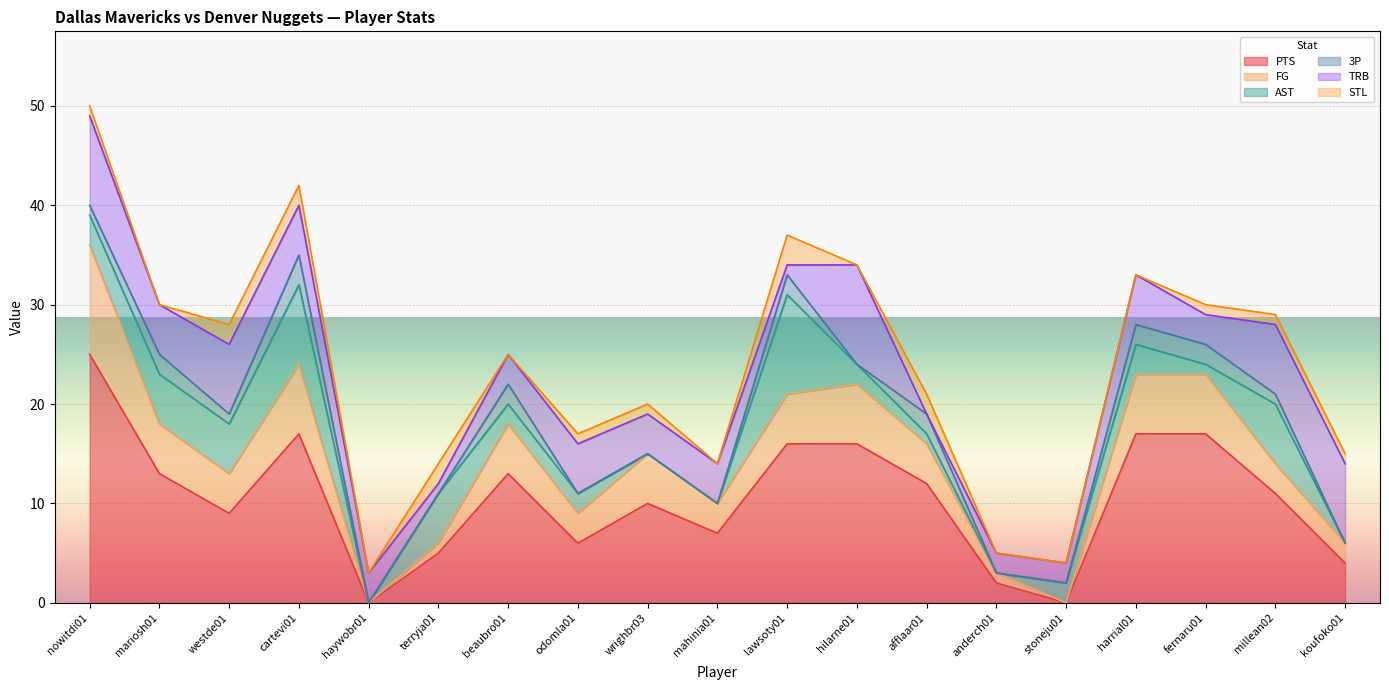

How many lines are shown in the chart?

6